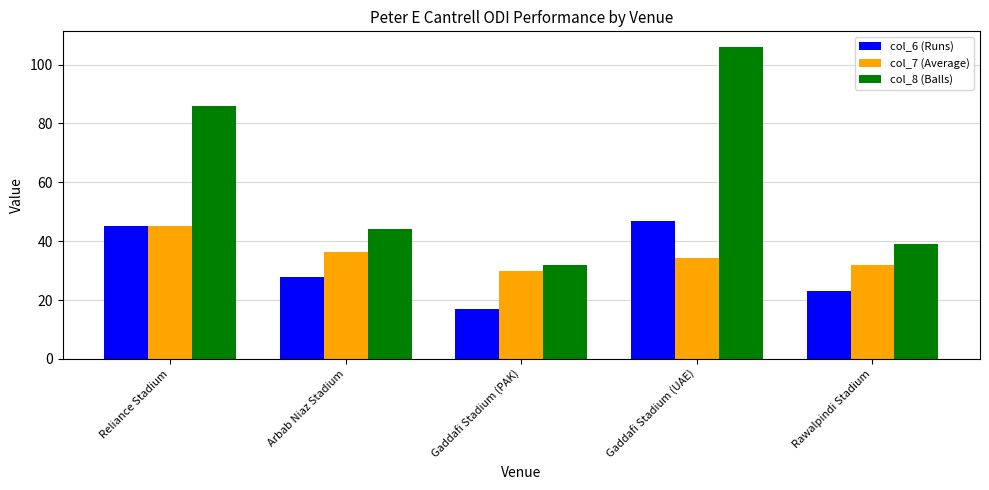

Rank the series at Gaddafi Stadium (UAE) from lowest to highest value.

col_7 (Average), col_6 (Runs), col_8 (Balls)